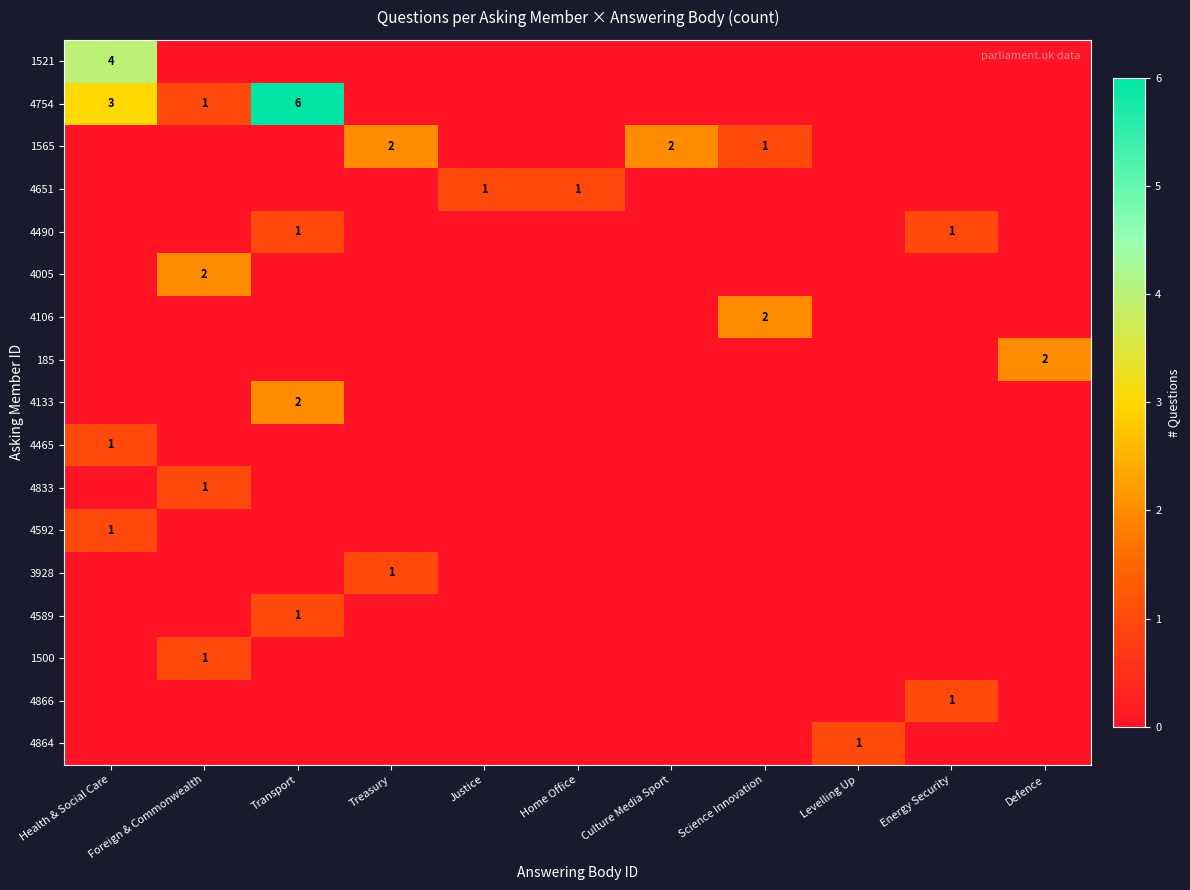

Which category has the lowest value across all series?

Foreign & Commonwealth